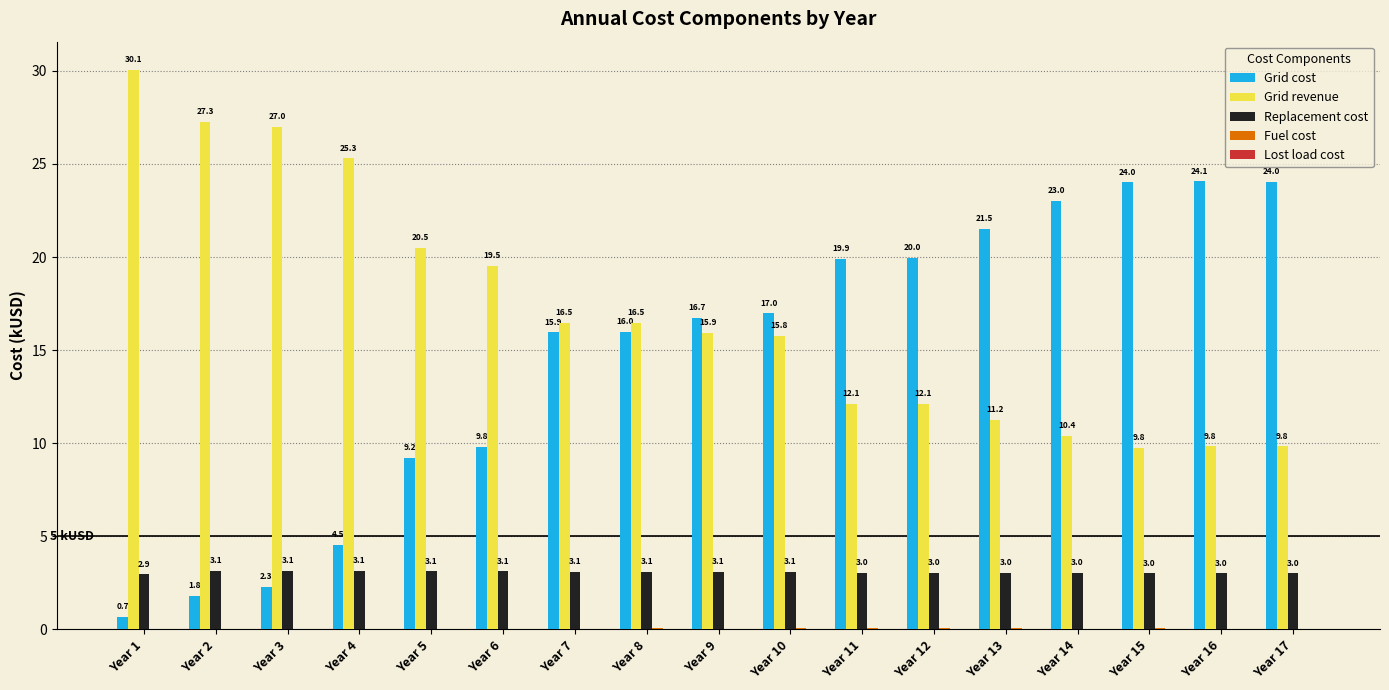

Between Year 10 and Year 16, which series saw the biggest shift?

Grid cost